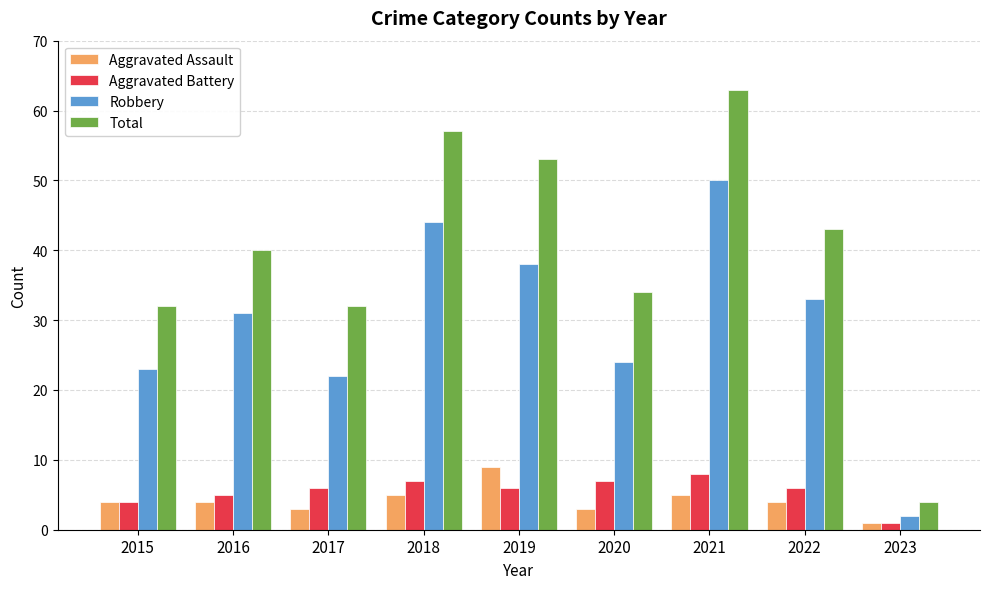

What is the highest value of the Total series?

63